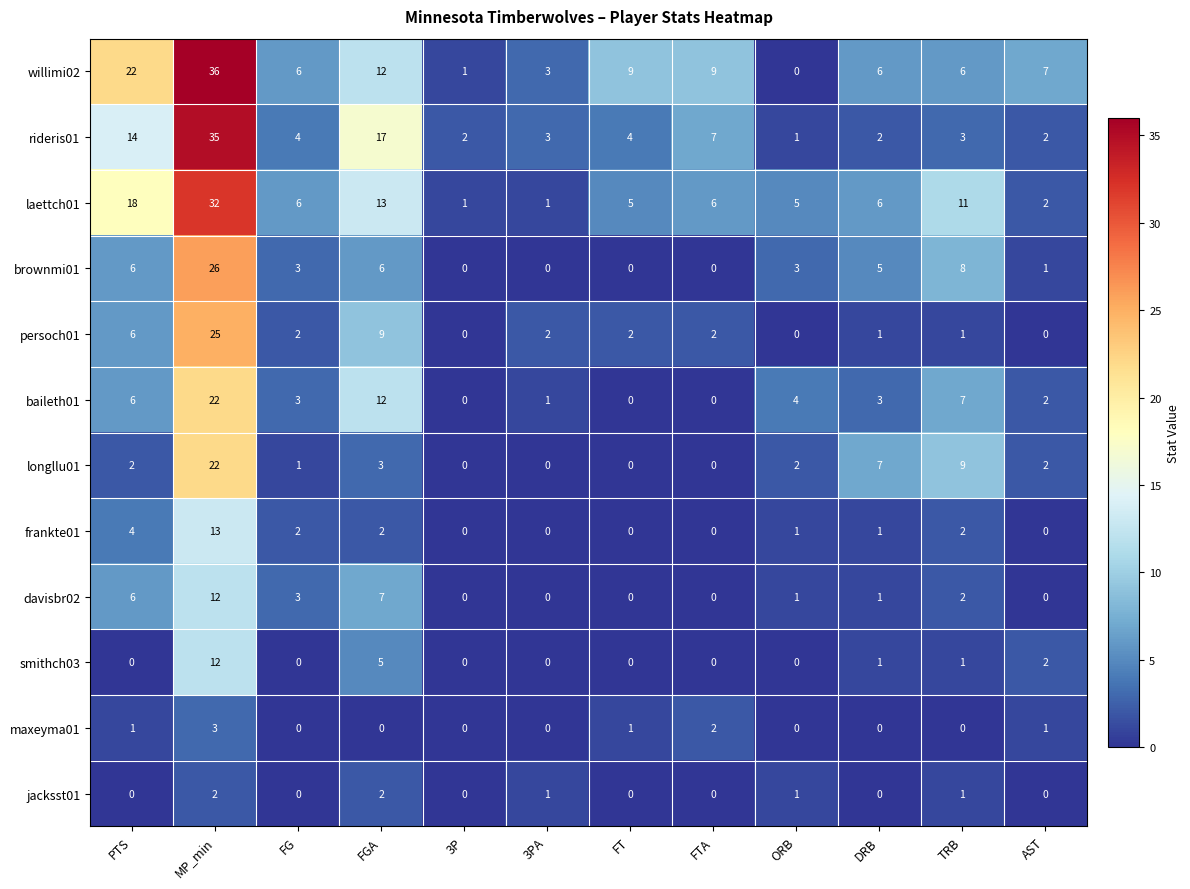

How many values in the brownmi01 series are below 3?

5